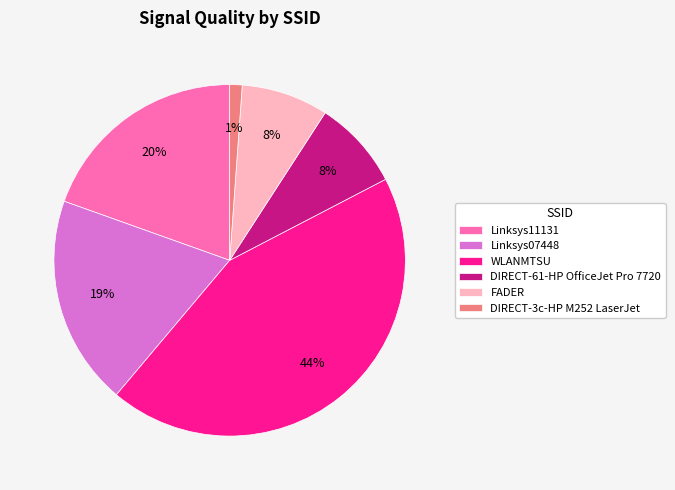

To the nearest percent, what is the average slice percentage?

17%